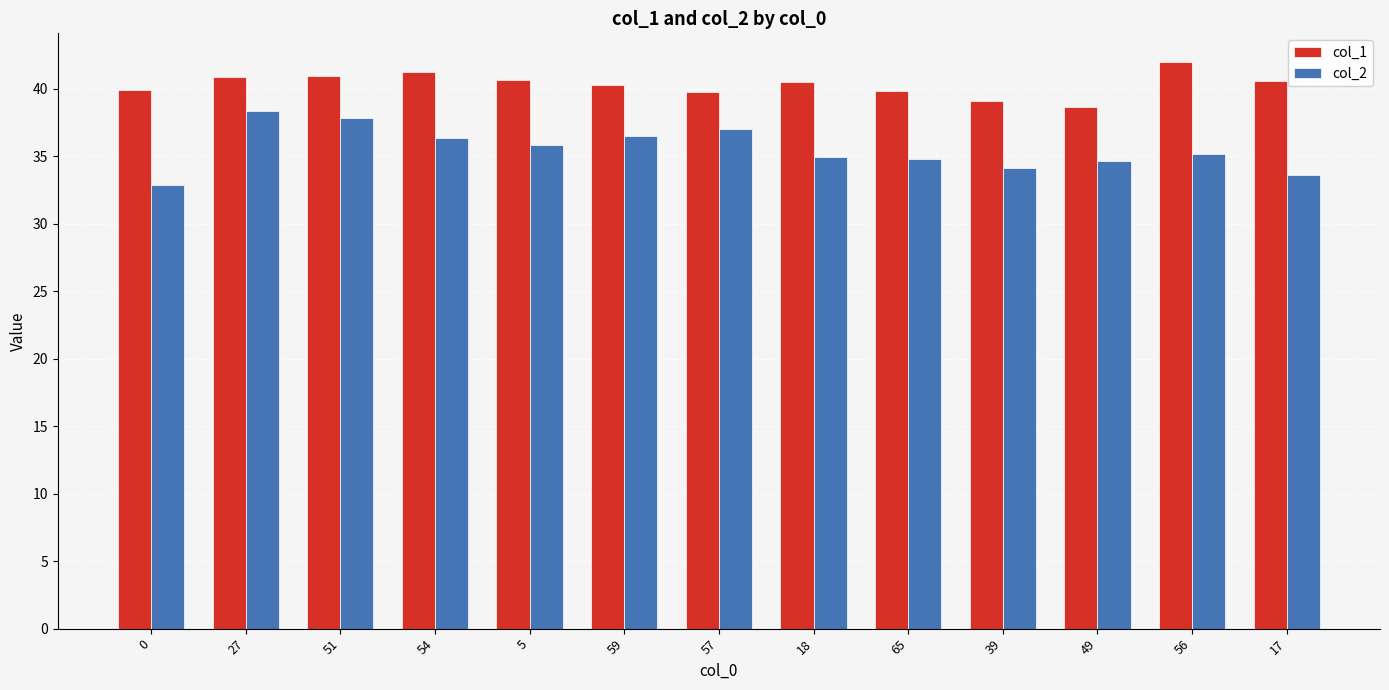

What is the sum of all col_1 values?

524.7